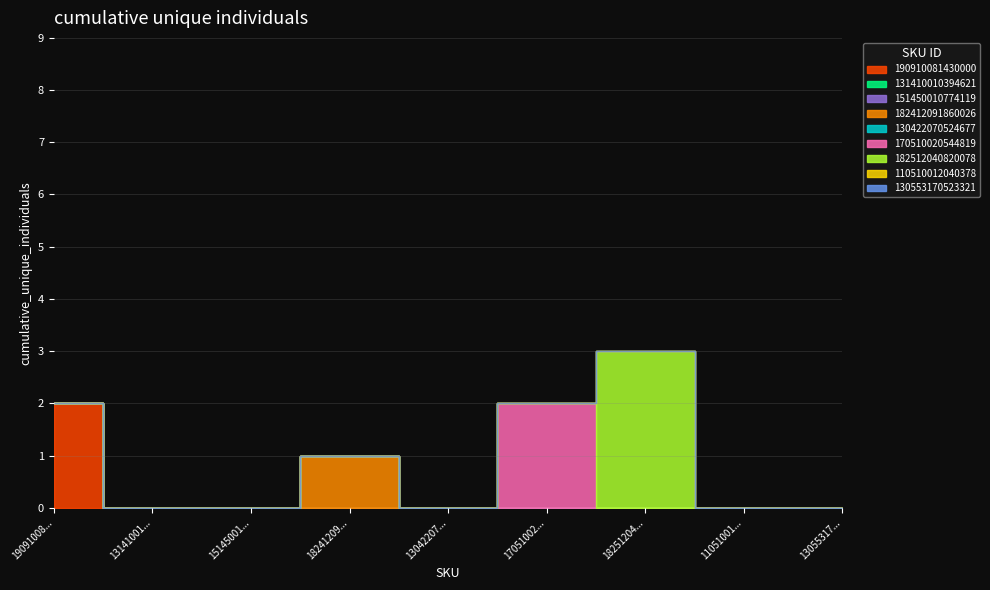

What is the change in value from 151450010774119 to 170510020544819?

+2